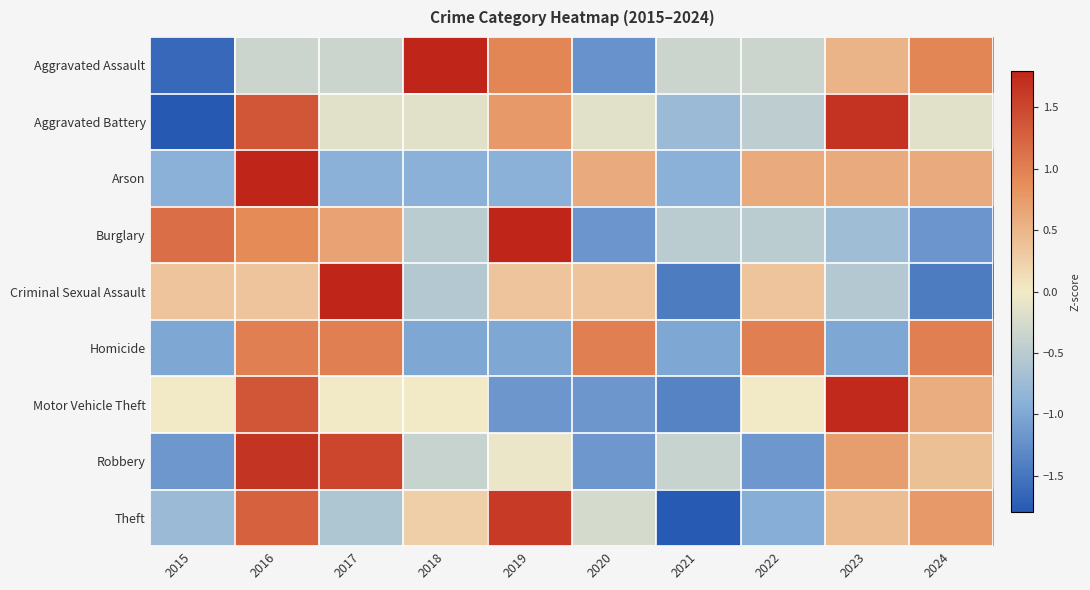

At which category does the chart reach its minimum across all series?

2015